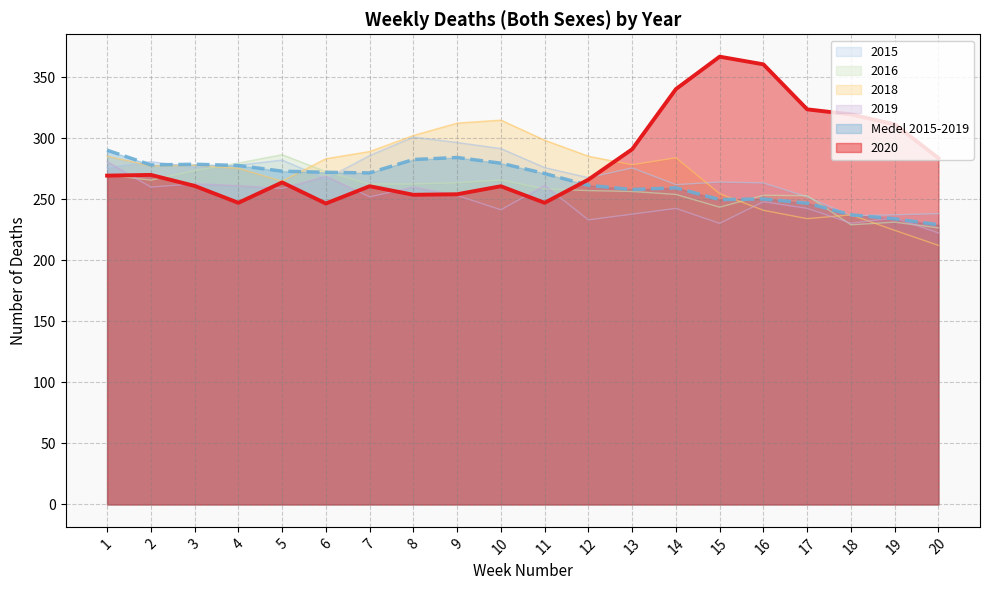

Where is Medel 2015-2019 nearest to the value 259?

14